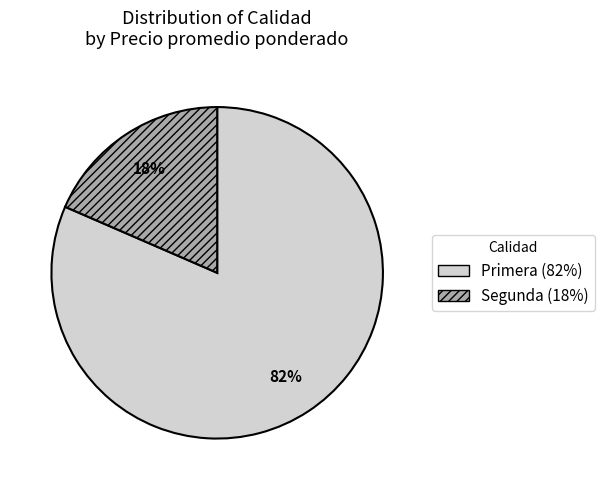

What is the smallest slice in the pie chart?

Segunda